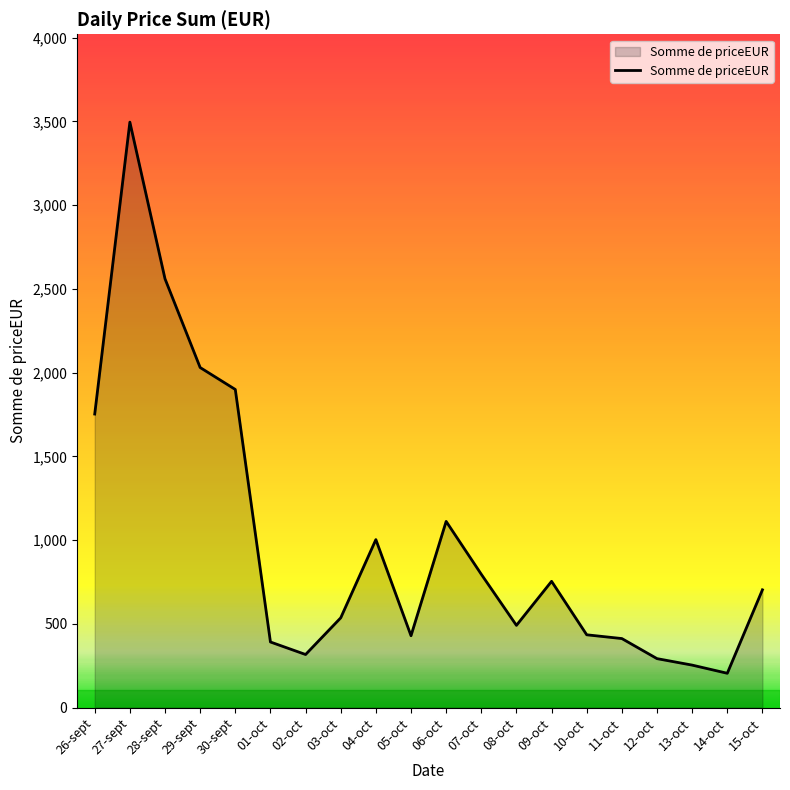

What is the difference between the maximum and minimum values?

3289.9